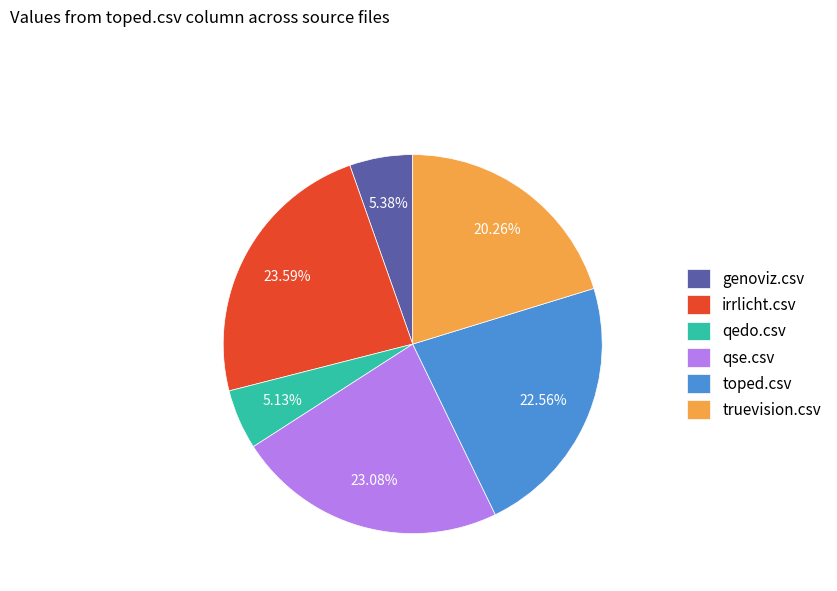

What percentage is NOT represented by irrlicht.csv?

76.4%